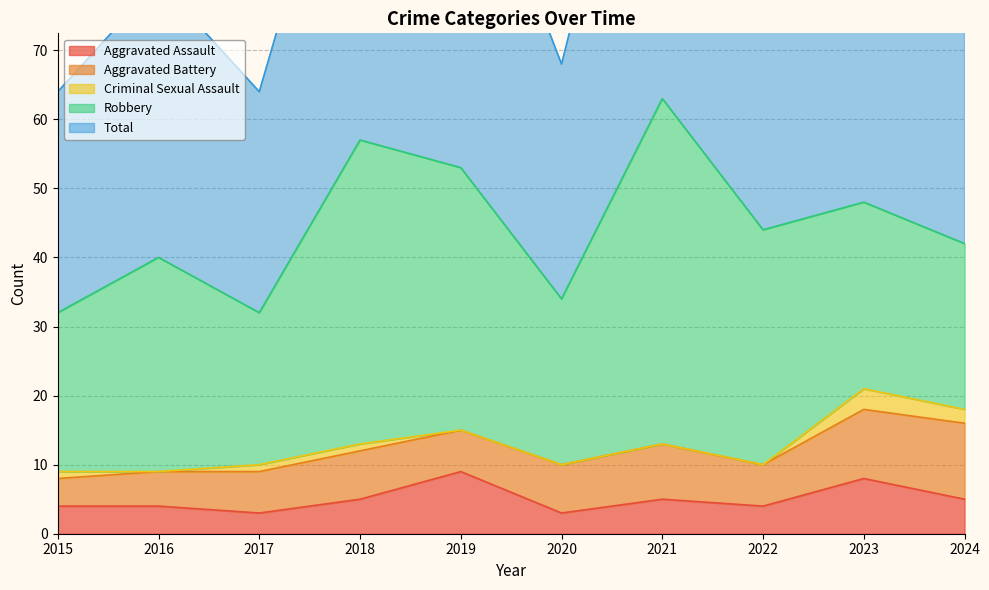

Rank the series at 2022 from highest to lowest value.

Total, Robbery, Aggravated Battery, Aggravated Assault, Criminal Sexual Assault